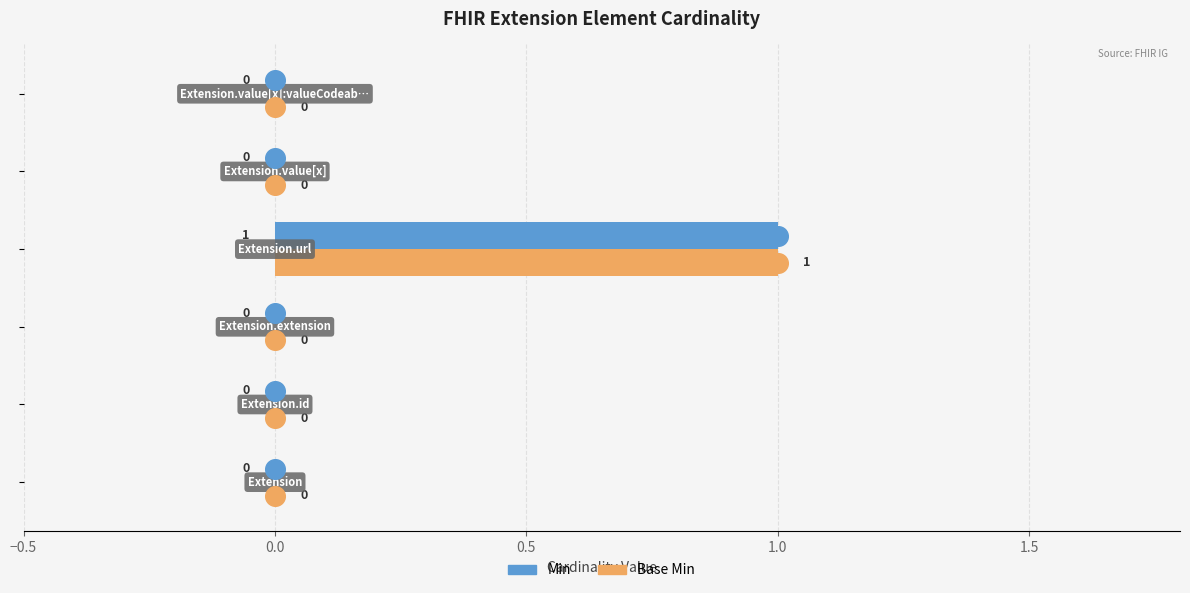

Which series has the largest total across all categories?

Min